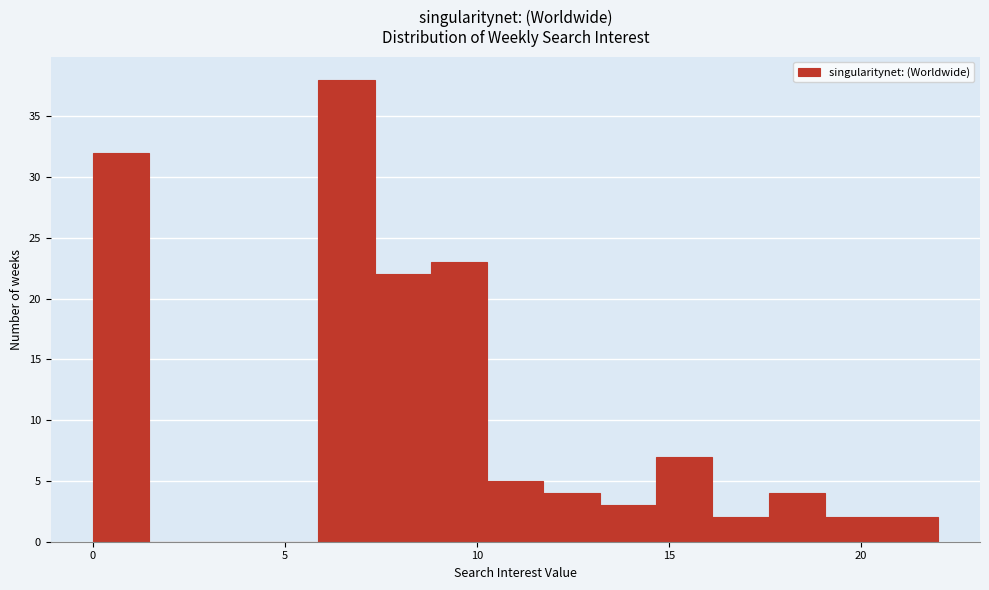

Read against the x-axis, roughly where is the centre of the tallest bar?

6.5